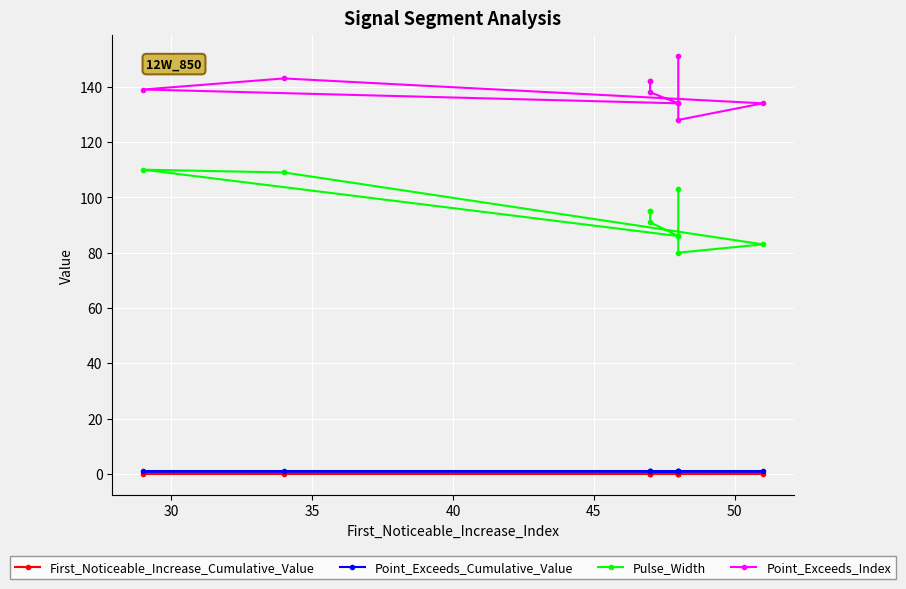

How many interior local valleys does the Point_Exceeds_Index series have?

2